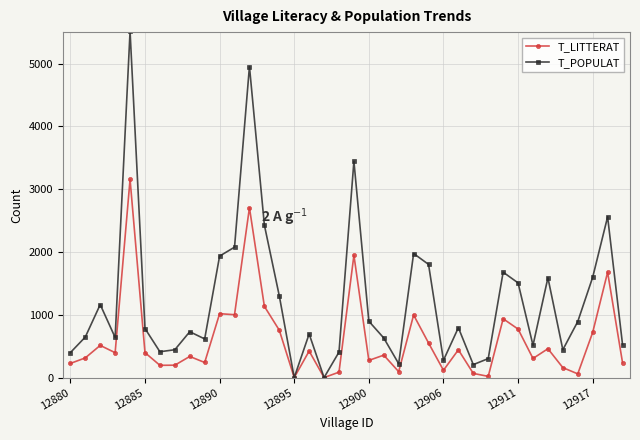

List the series in order of their overall mean, lowest first.

T_LITTERAT, T_POPULAT